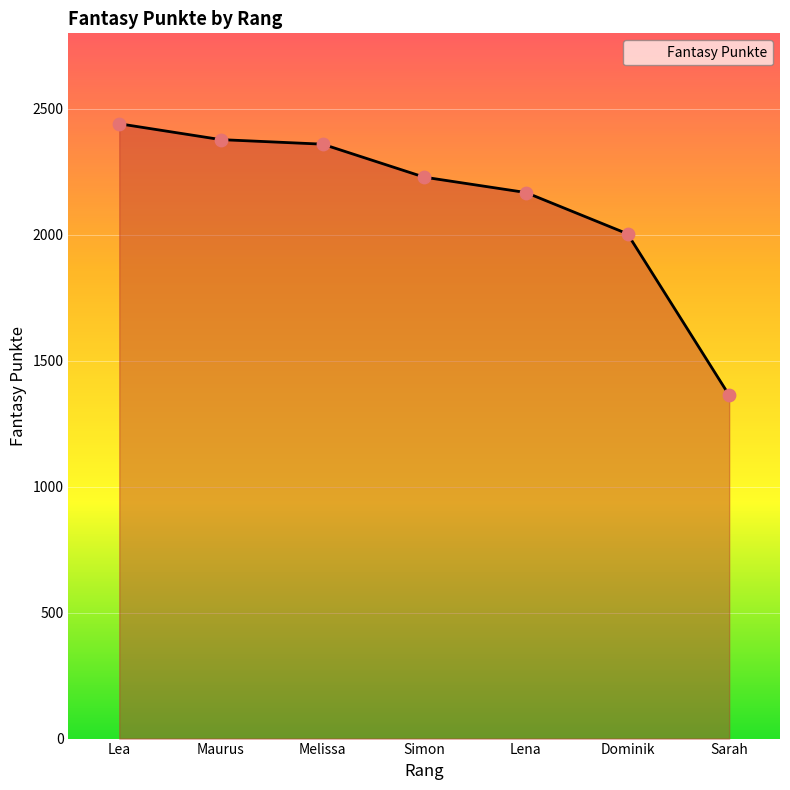

Approximately how many times larger is the value at Melissa compared to Lea?

1.0